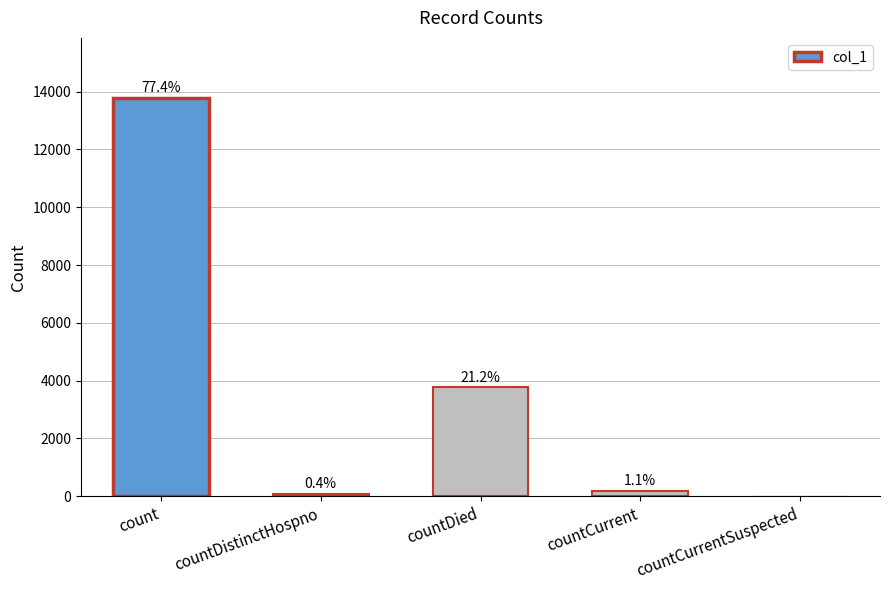

Read the value at countDied.

3772